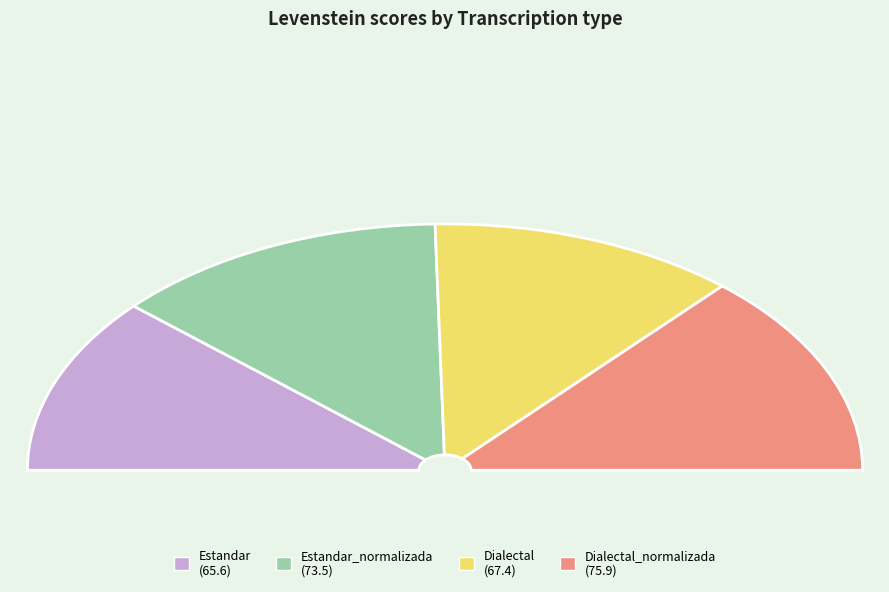

Rank the categories by value from highest to lowest.

Dialectal_normalizada, Estandar_normalizada, Dialectal, Estandar